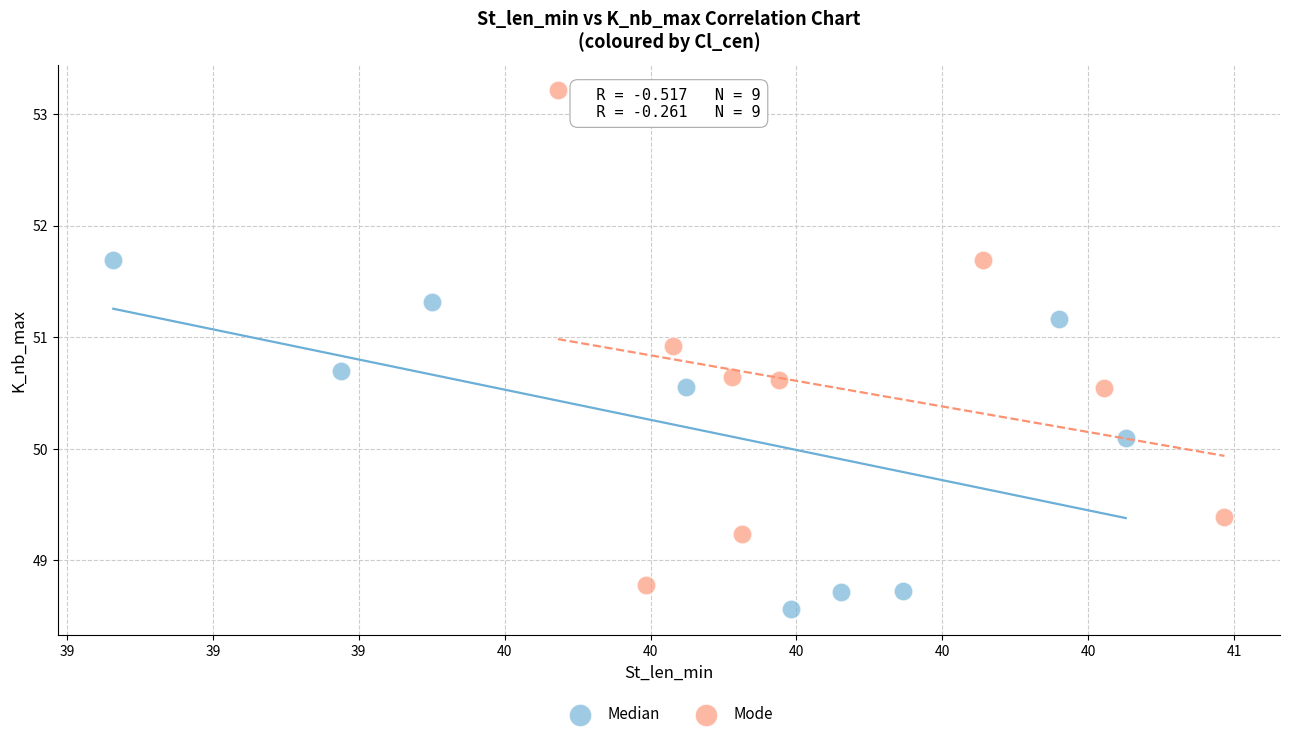

Which series has the largest Y range (max minus min)?

Mode